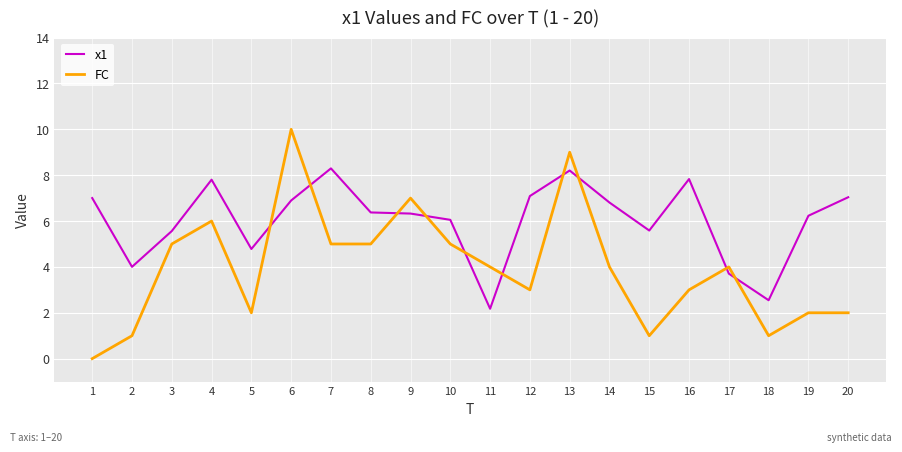

Between which two adjacent categories do FC and x1 first intersect?

5 and 6